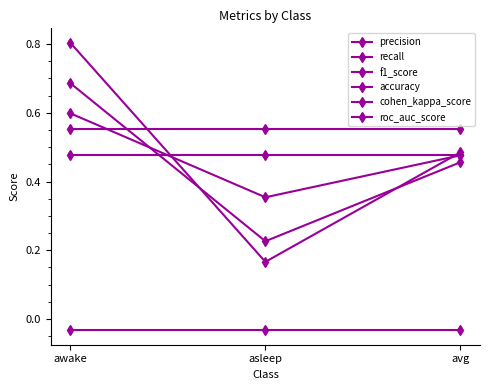

How many lines are shown in the chart?

6